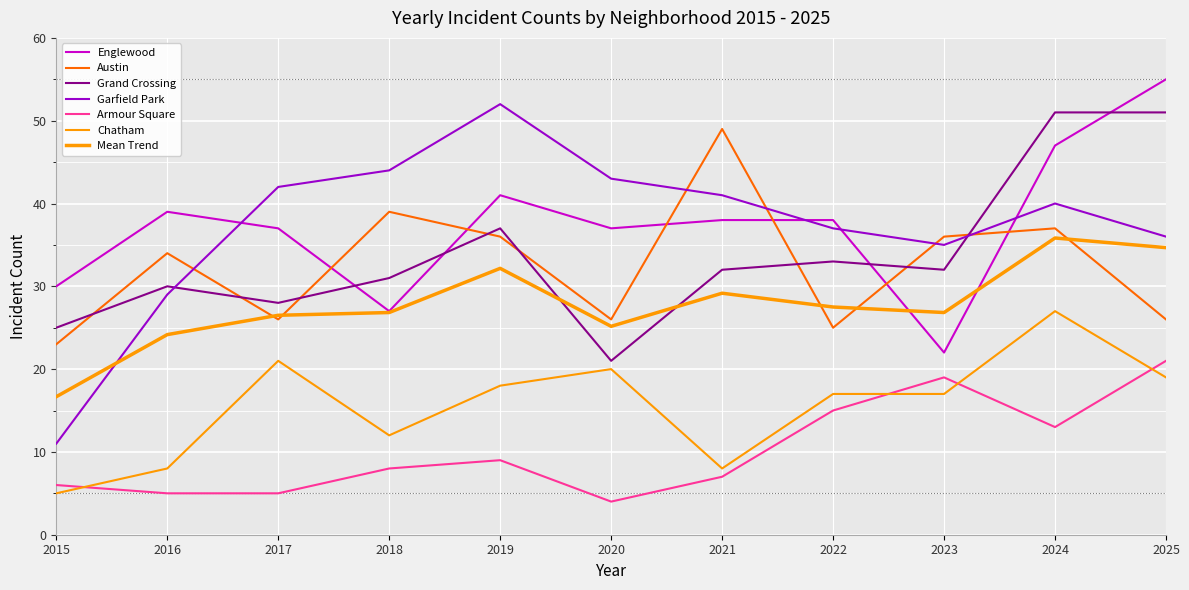

Does the chart display data point markers on the line(s)?

No